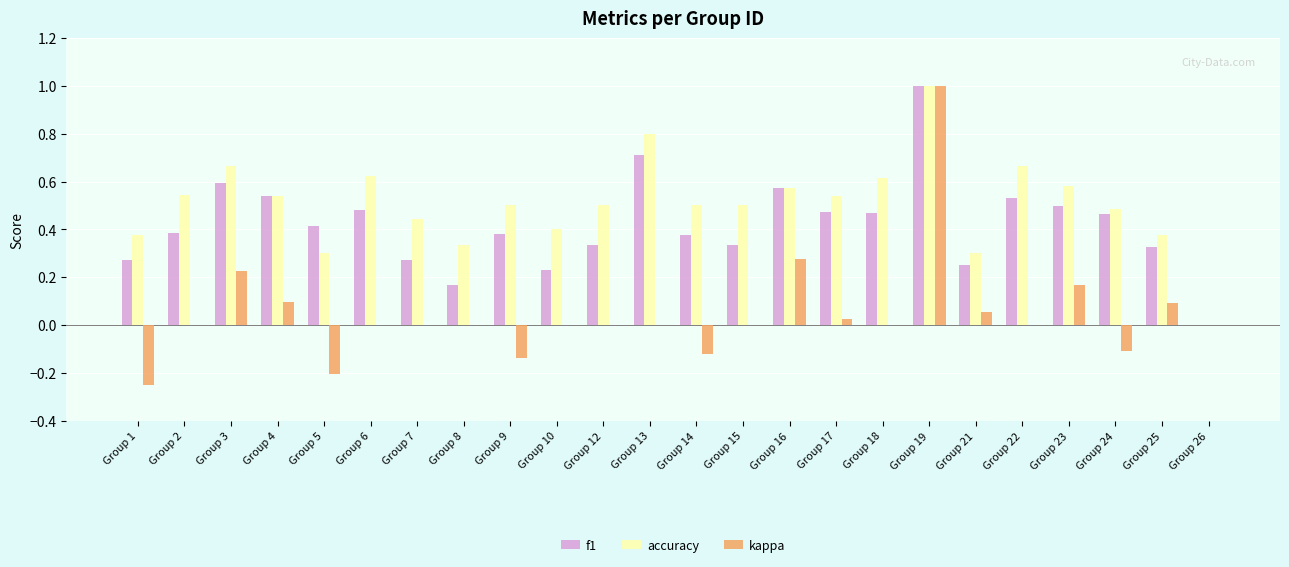

Does the chart contain stacked bars?

No